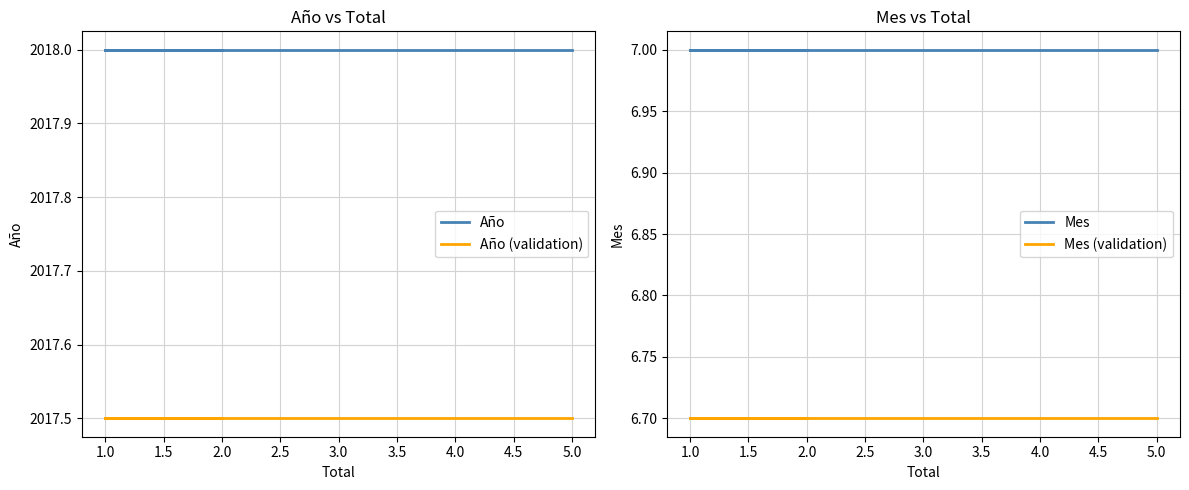

The value of Año at 2.0 is 663.6. True or false?

False